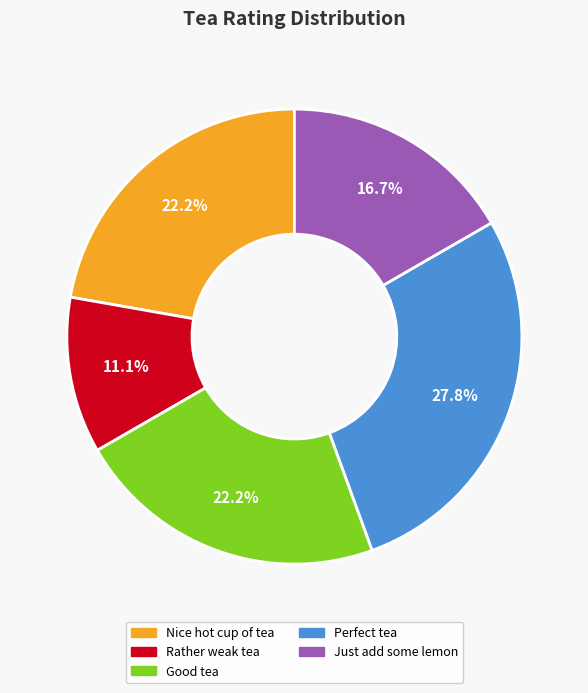

How many segments does this pie chart have?

5